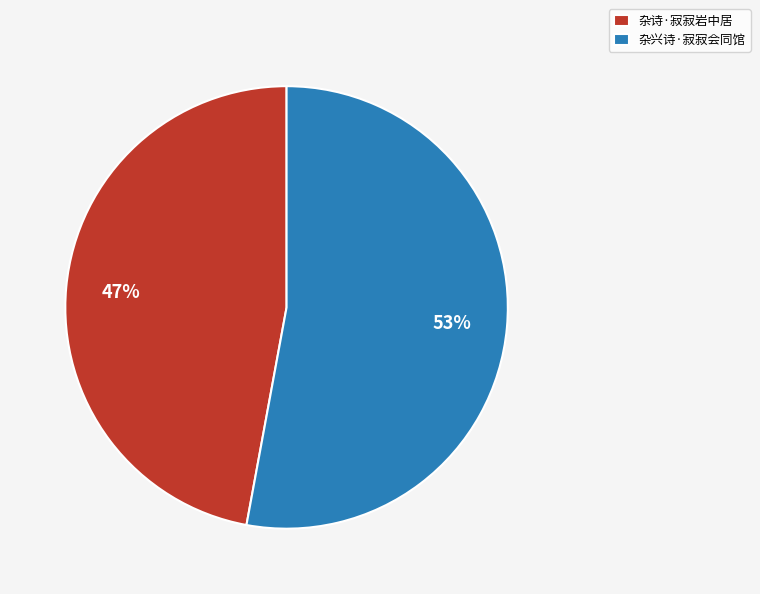

What percentage is the 杂兴诗·寂寂会同馆 slice, to the nearest percent?

53%